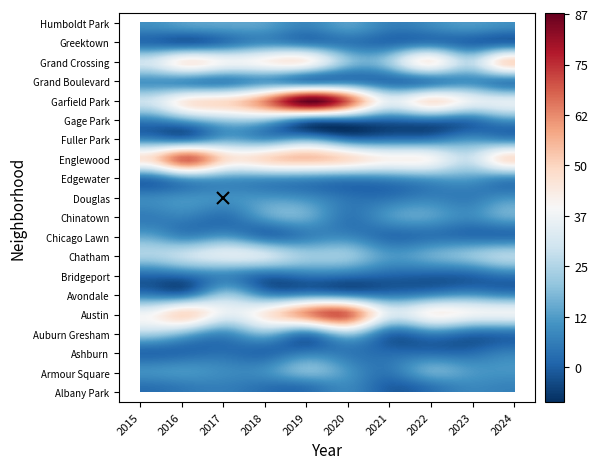

At which category is the sum across all series the highest?

2019